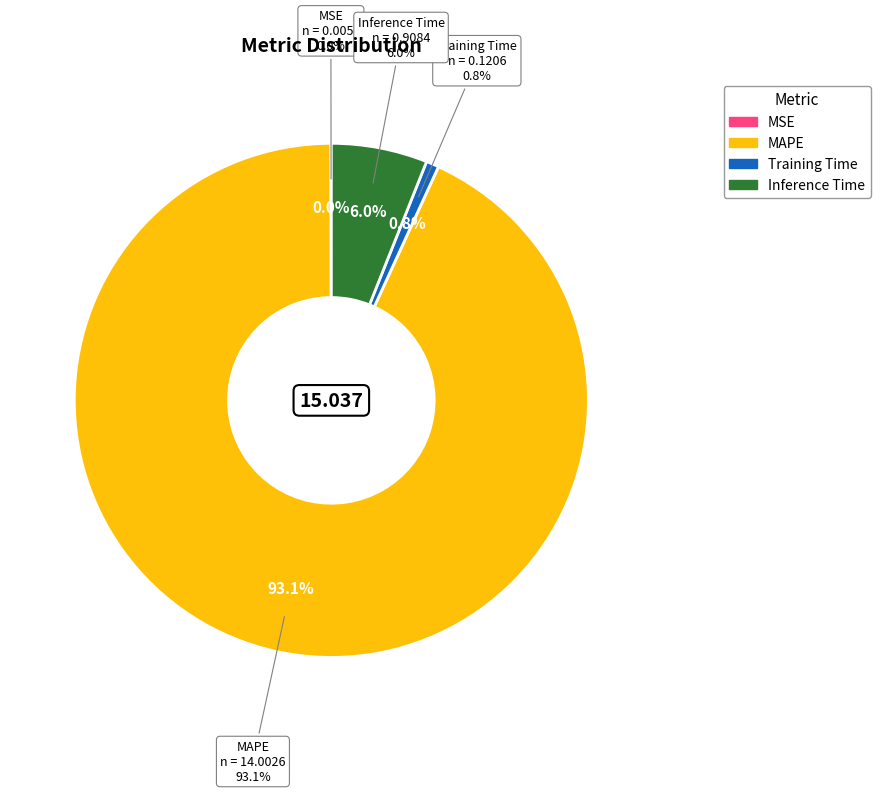

To the nearest percent, what is the combined percentage of MAPE and MSE?

93%